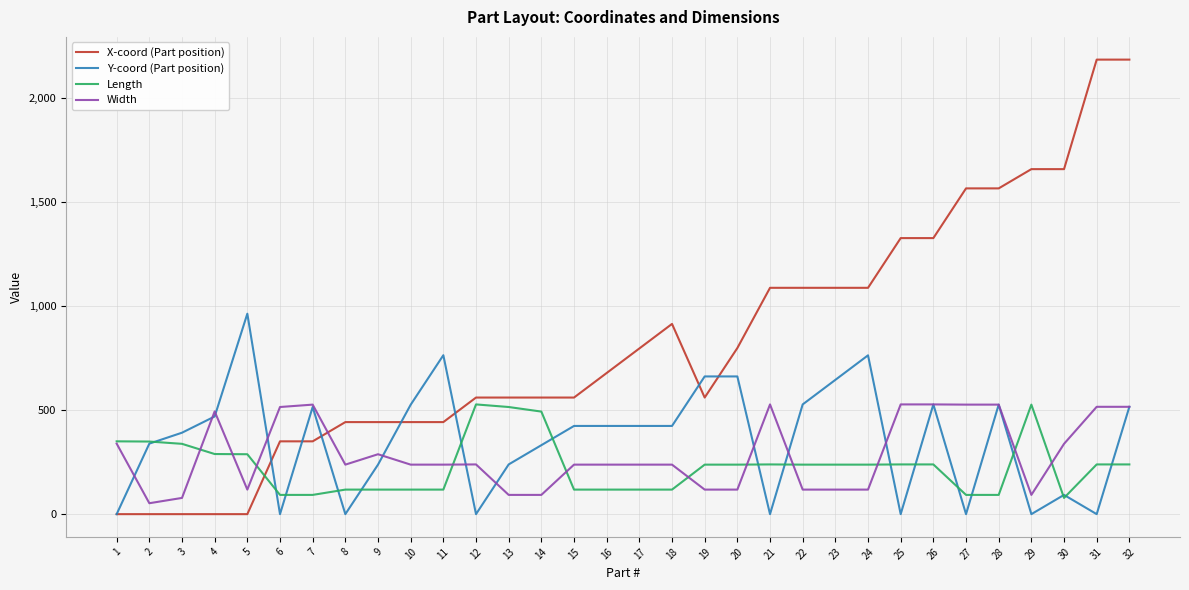

Count the number of data series in this chart.

4